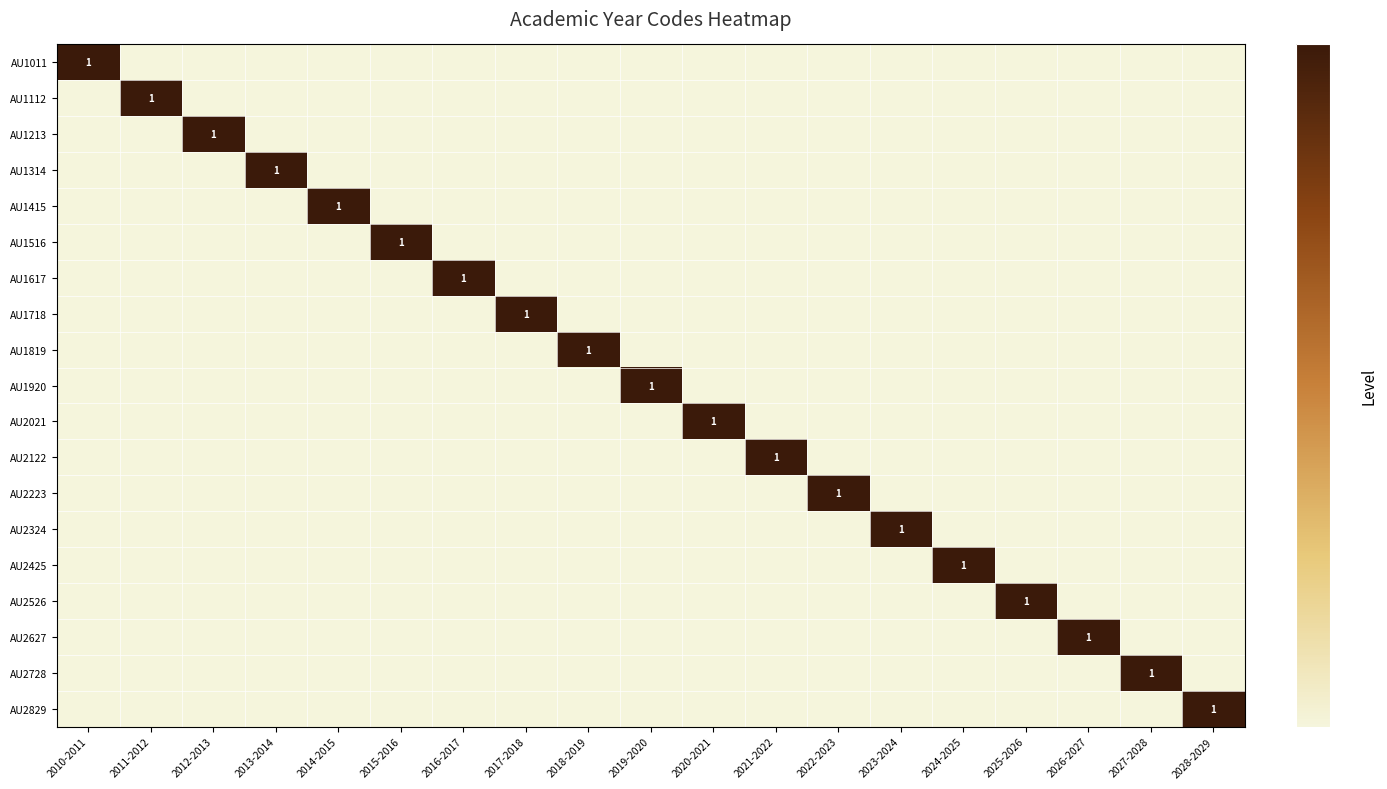

Between 2010-2011 and 2011-2012, which is larger?

2010-2011